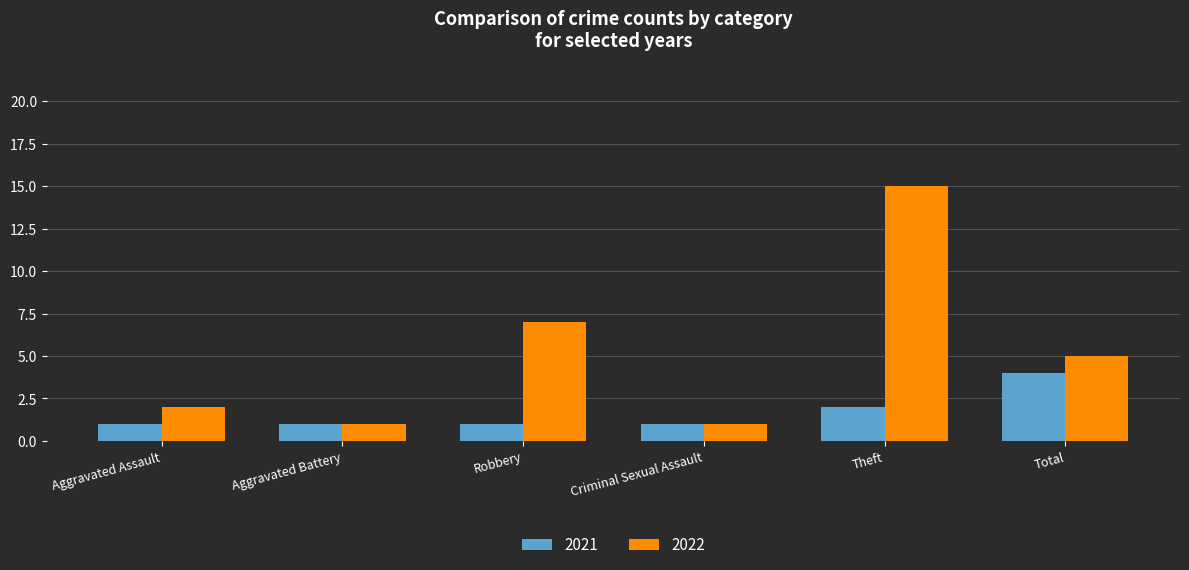

True or false: 2021 has a value of 4 at Total.

True